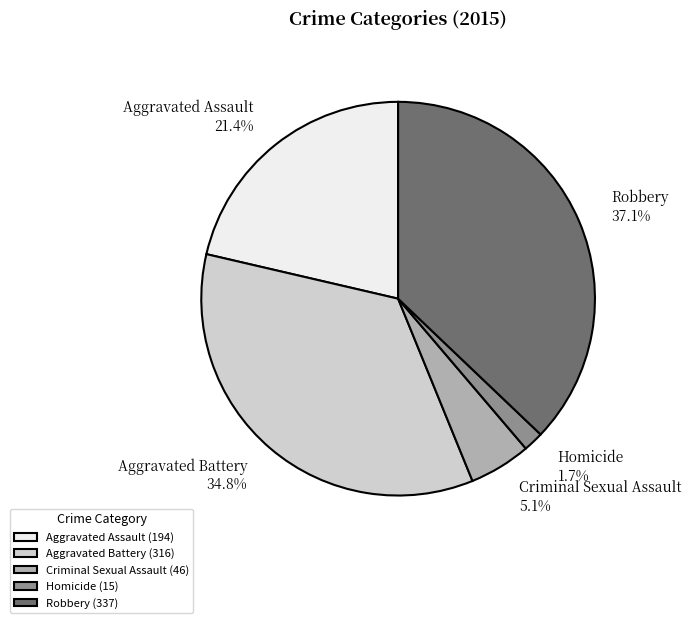

Which slice is the largest?

Robbery